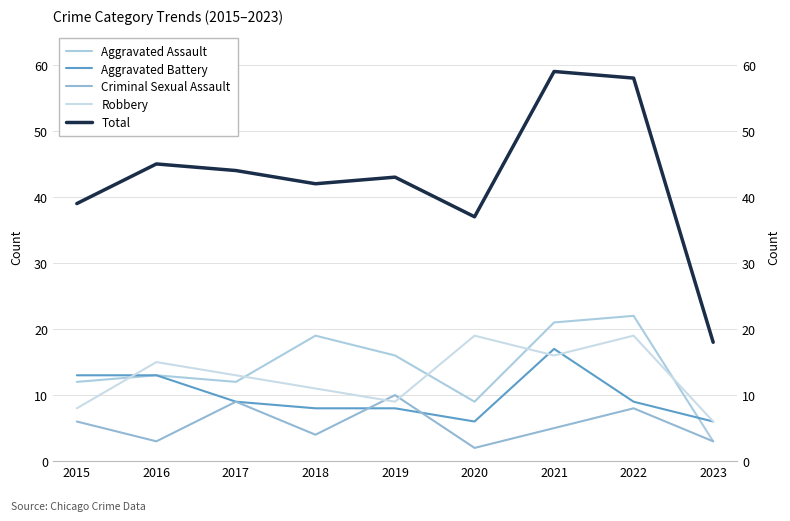

The value of Robbery at 2019 is 6. True or false?

False